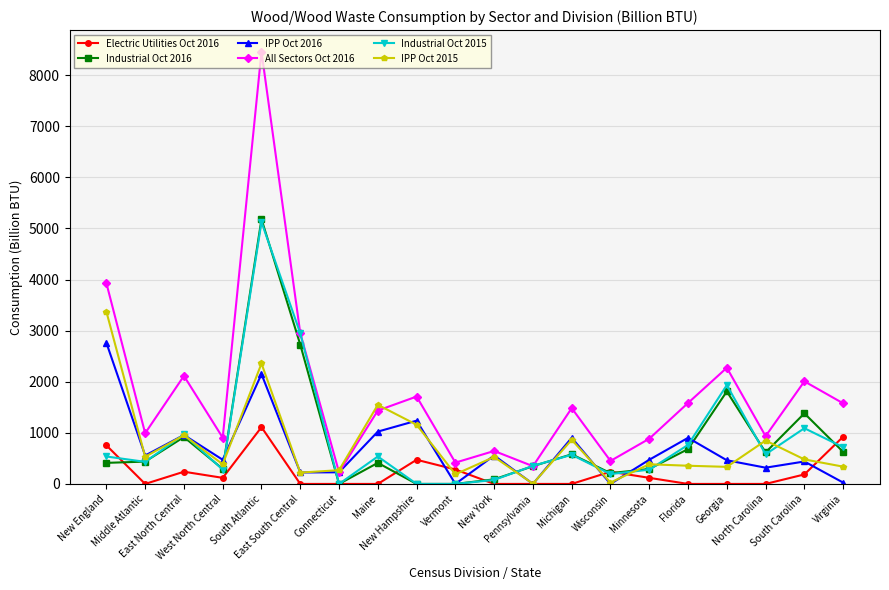

At which category does IPP Oct 2015 reach its first local valley?

Middle Atlantic